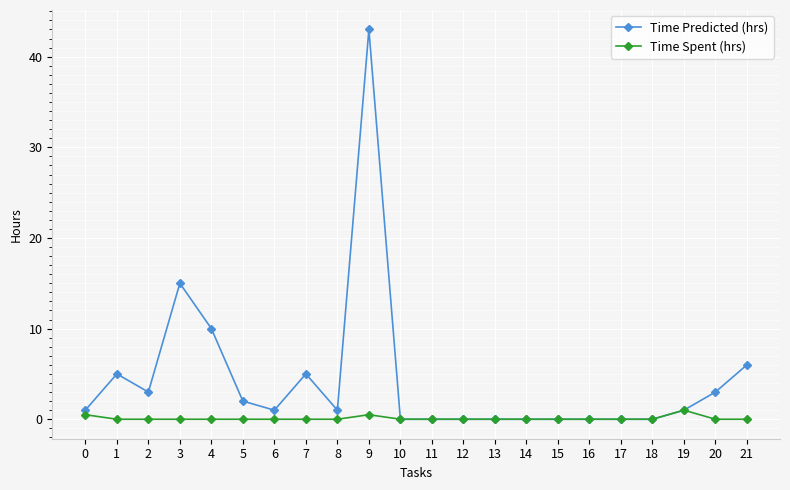

Between 0 and 9, which series saw the biggest shift?

Time Predicted (hrs)